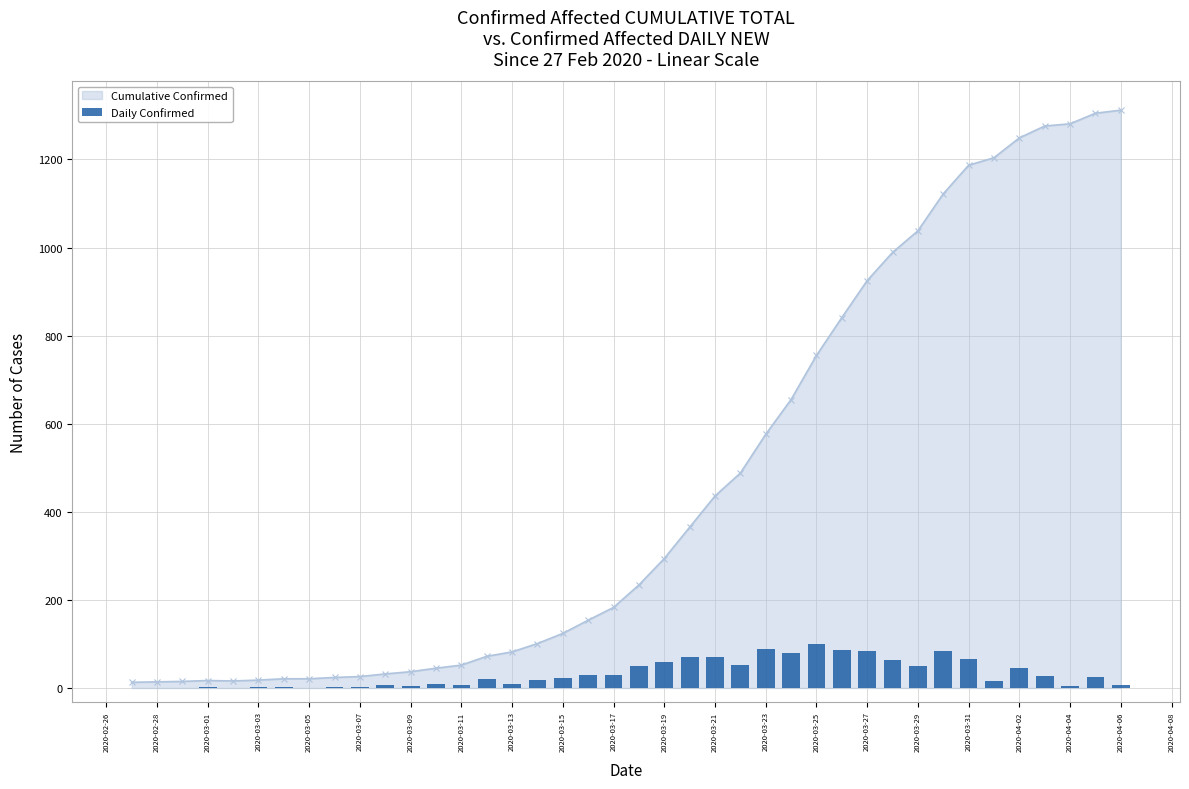

The Cumulative Confirmed series shows 1038 at 2020-03-29. True or false?

True